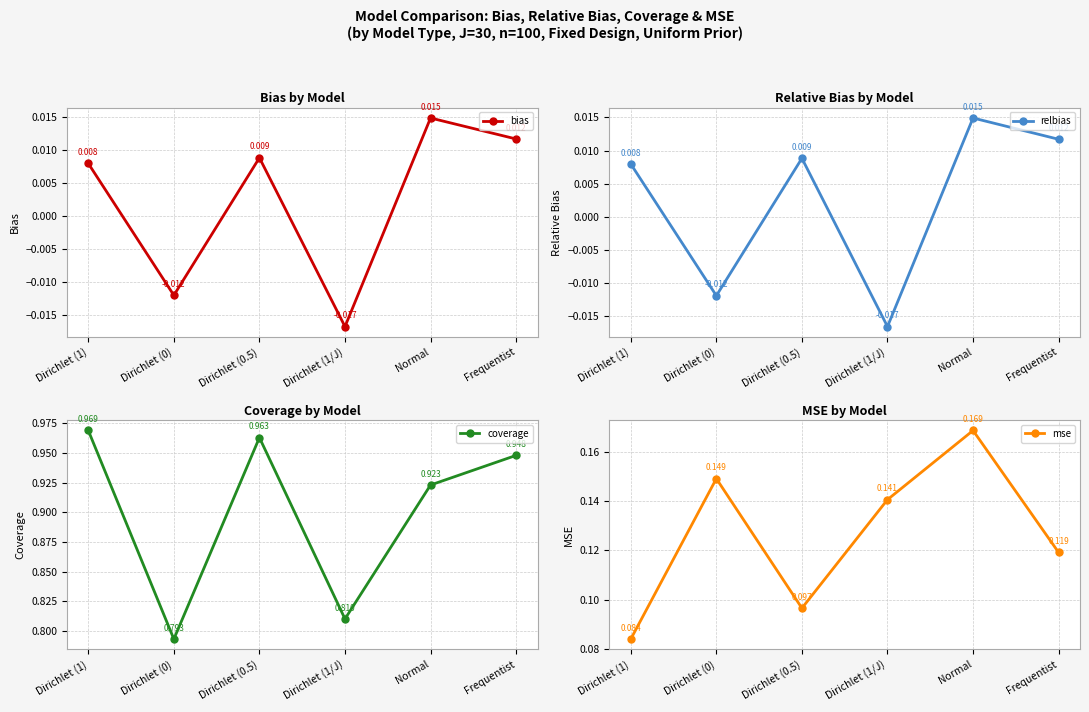

What is the difference between the maximum and minimum values in the mse series?

0.1